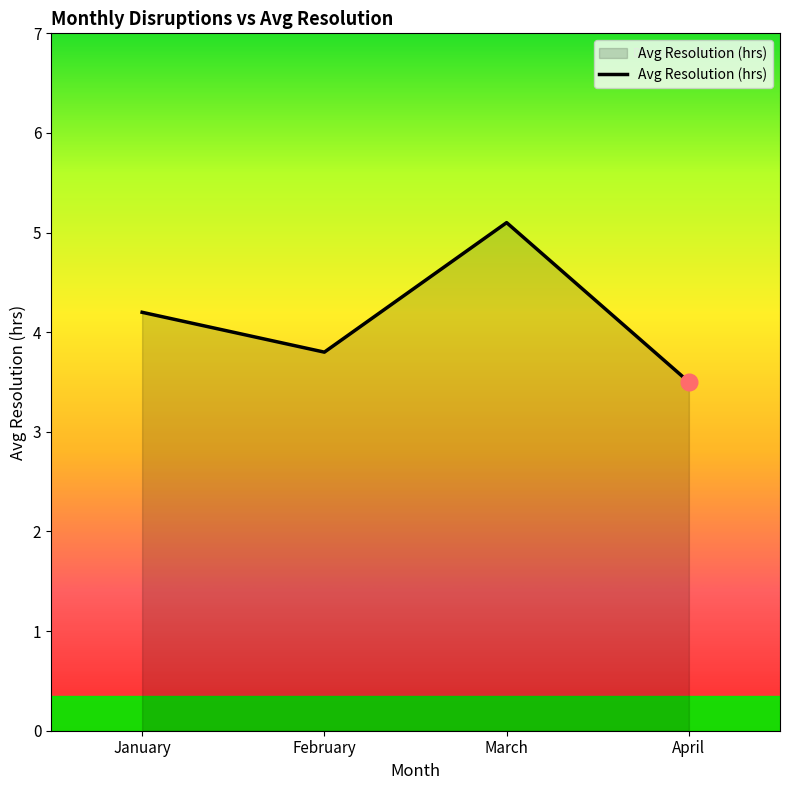

Count the number of categories in the chart.

4